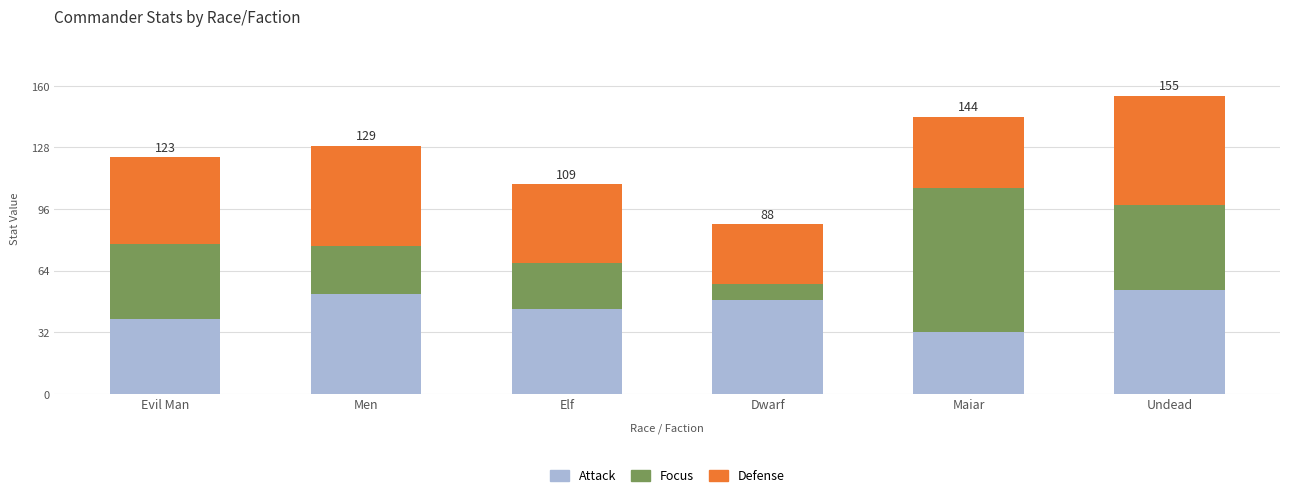

What is the highest value of the Attack series?

54